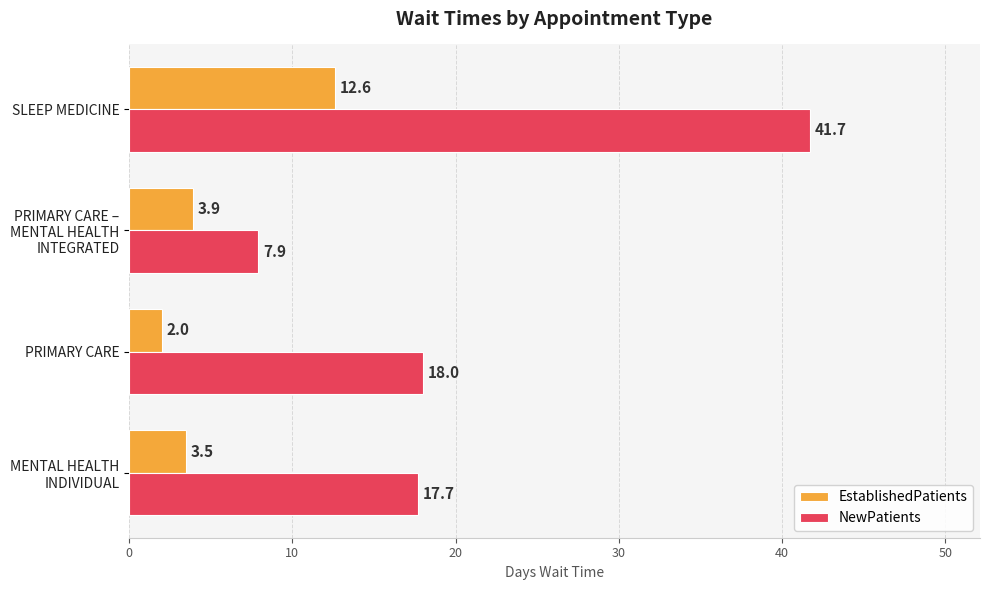

Where is NewPatients nearest to the value 24?

PRIMARY CARE